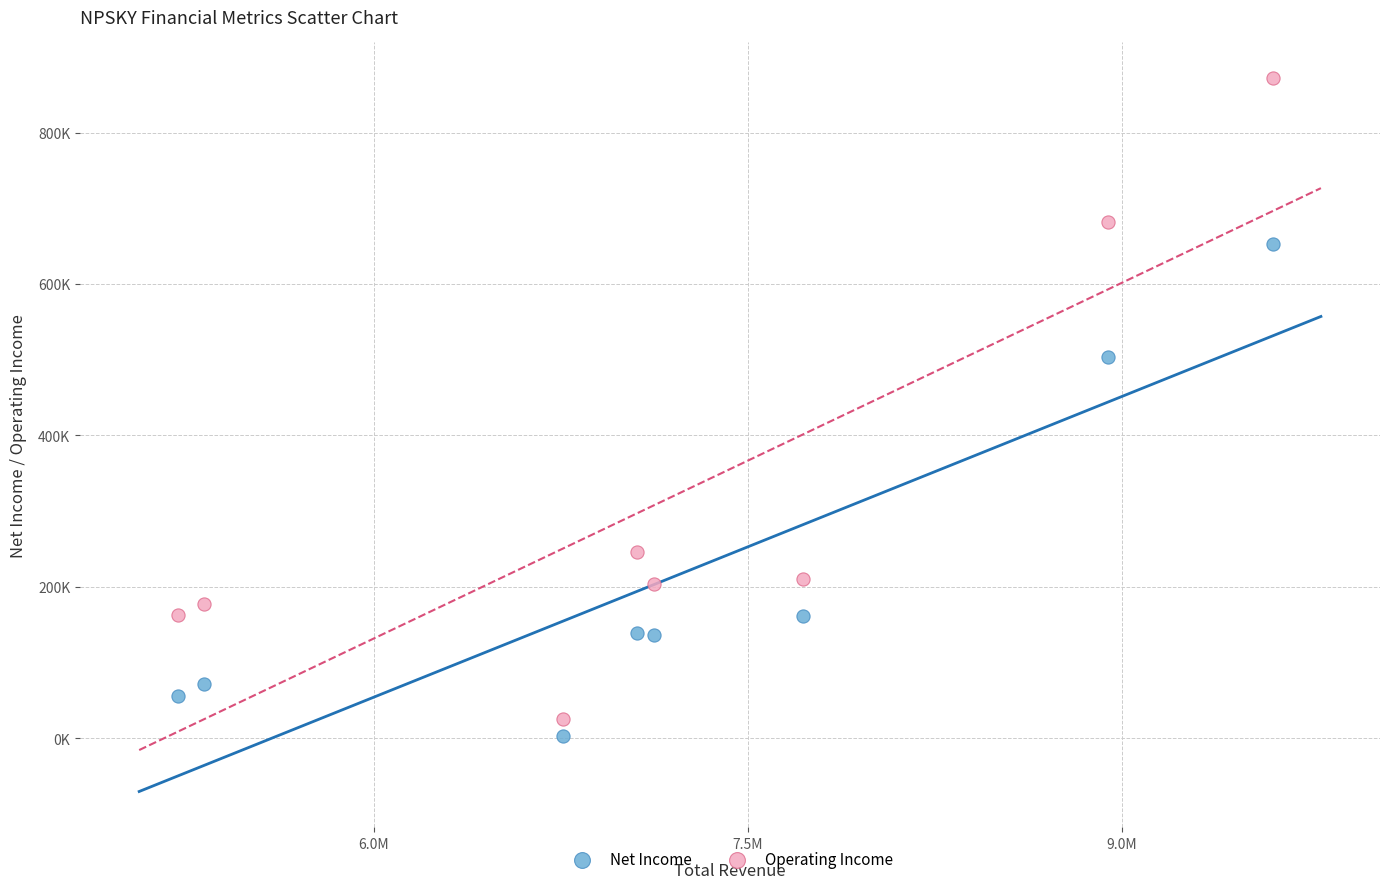

Which series reaches the maximum Y coordinate?

Operating Income